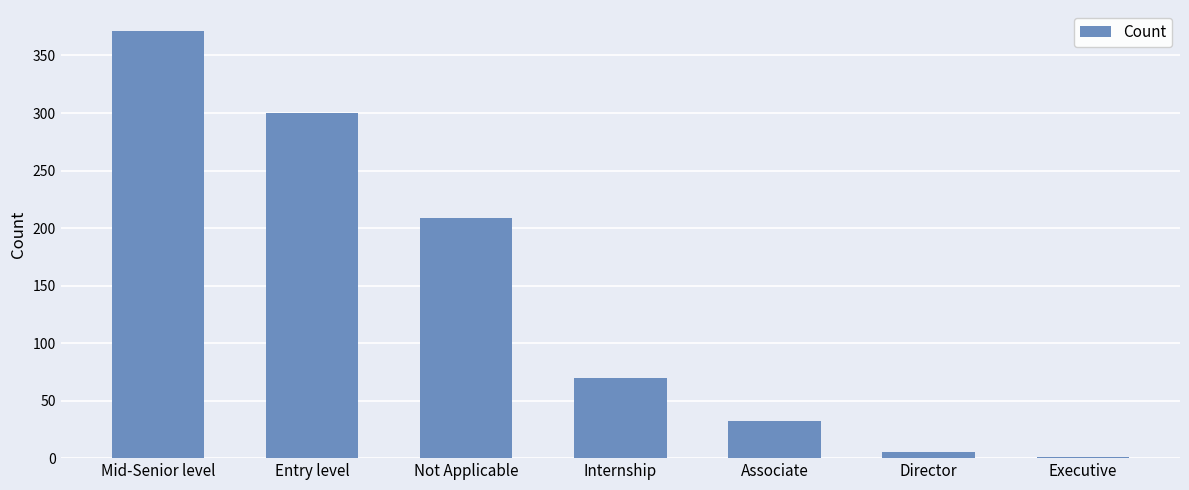

What is the greatest value displayed?

371